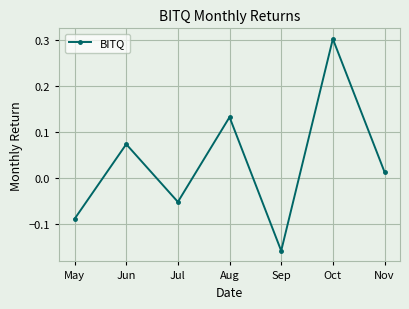

At which category does the chart reach its peak across all series?

Oct